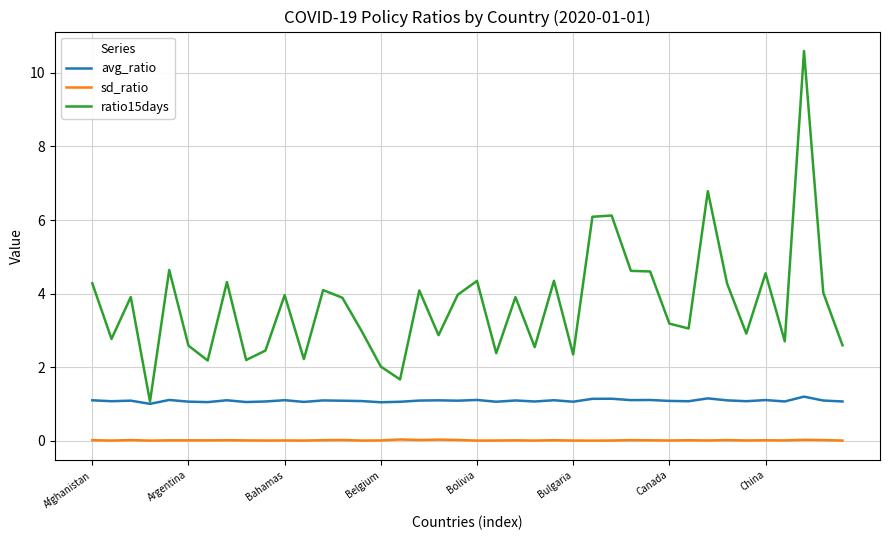

List the series in order of their overall mean, lowest first.

sd_ratio, avg_ratio, ratio15days